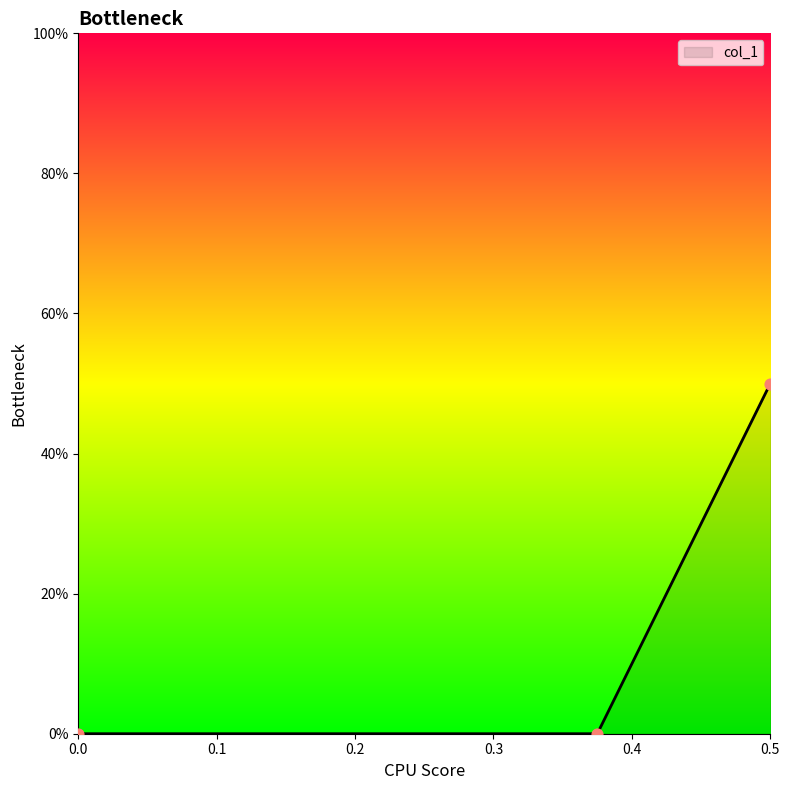

What is the change in value from 0.5 to 0.375?

-0.5